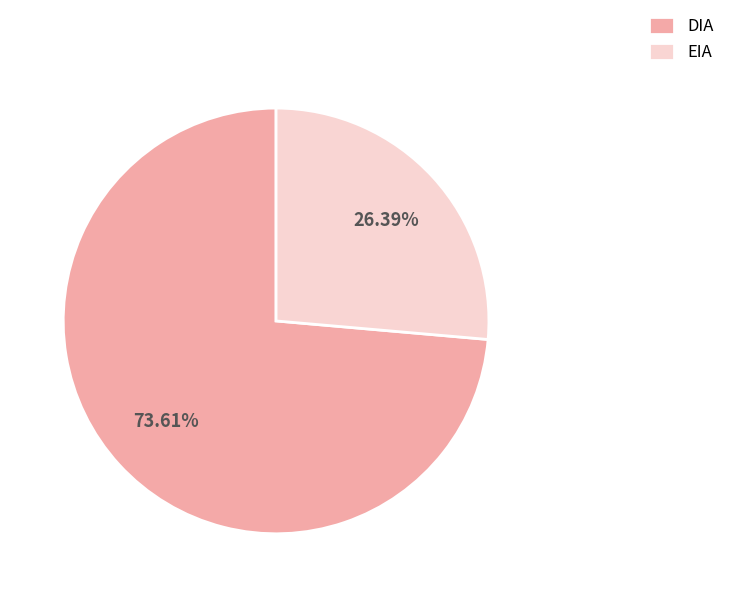

The EIA slice represents 26% of the pie. True or false?

True